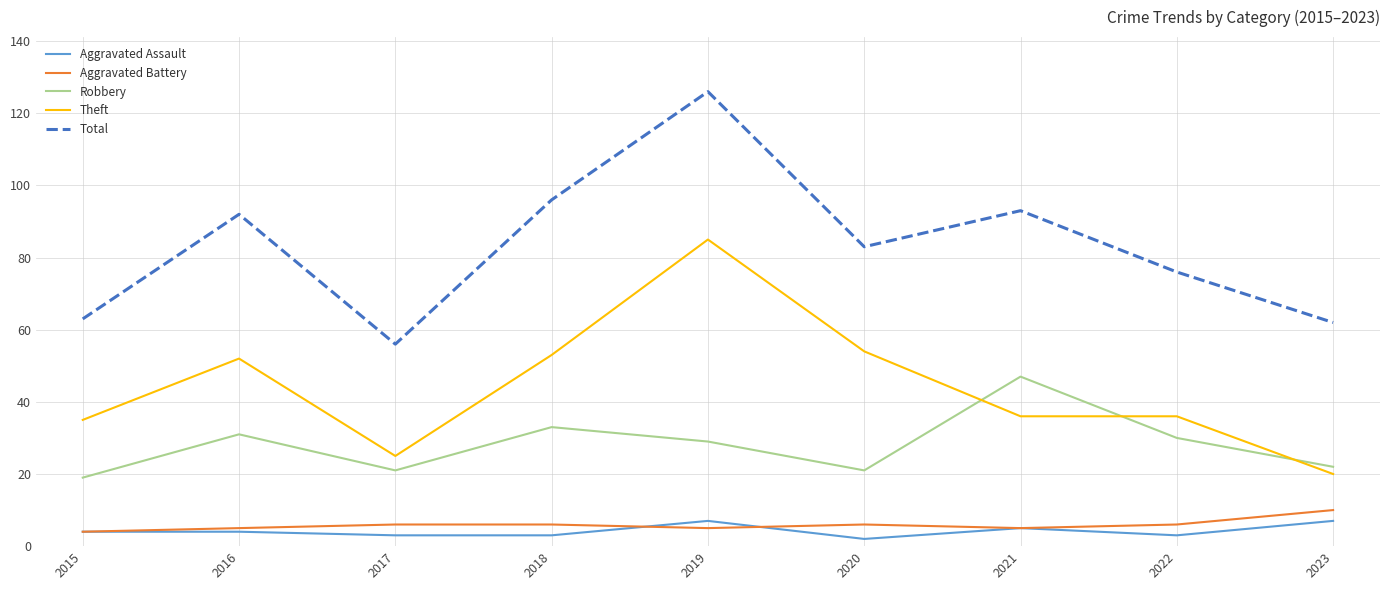

What are all the series names shown in the legend?

Aggravated Assault, Aggravated Battery, Robbery, Theft, Total